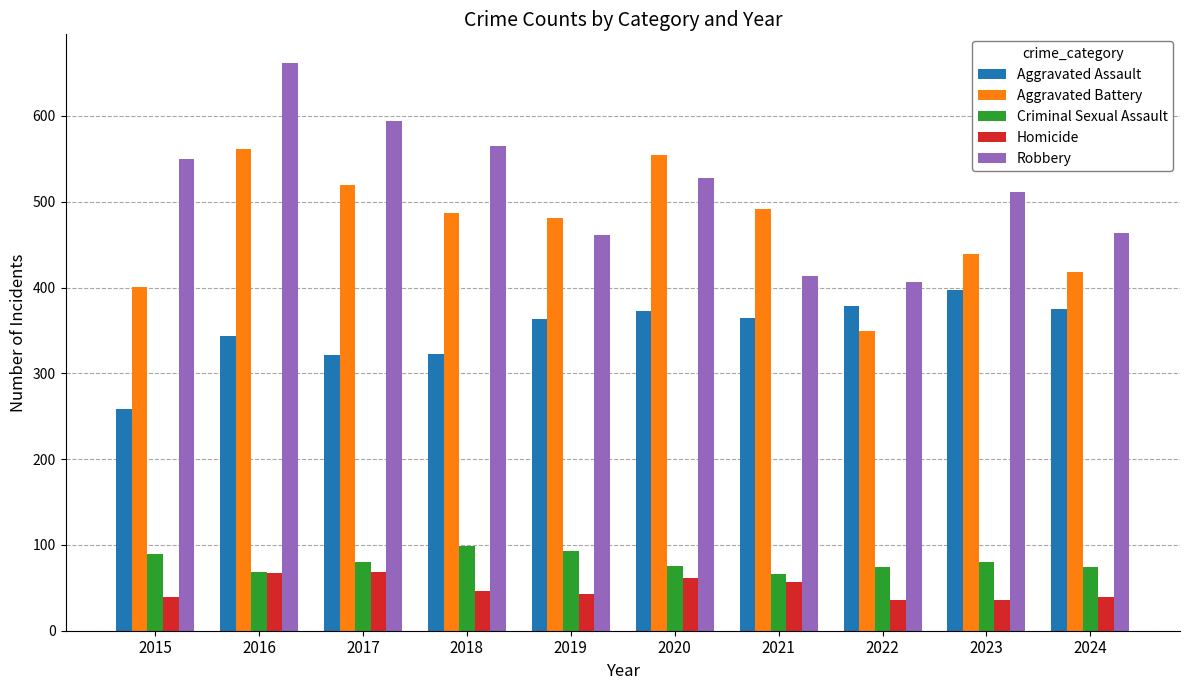

What is the average value of the Robbery series?

515